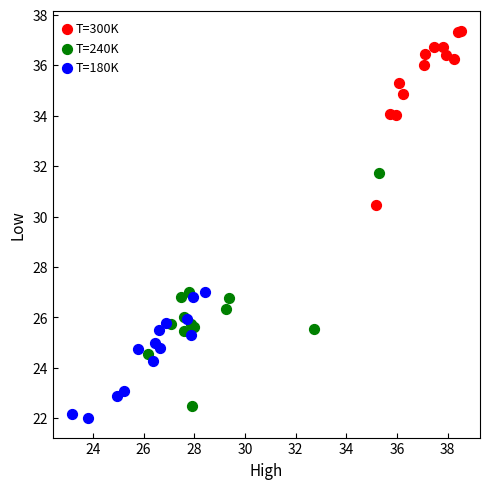

Which series reaches the maximum Y coordinate?

T=300K